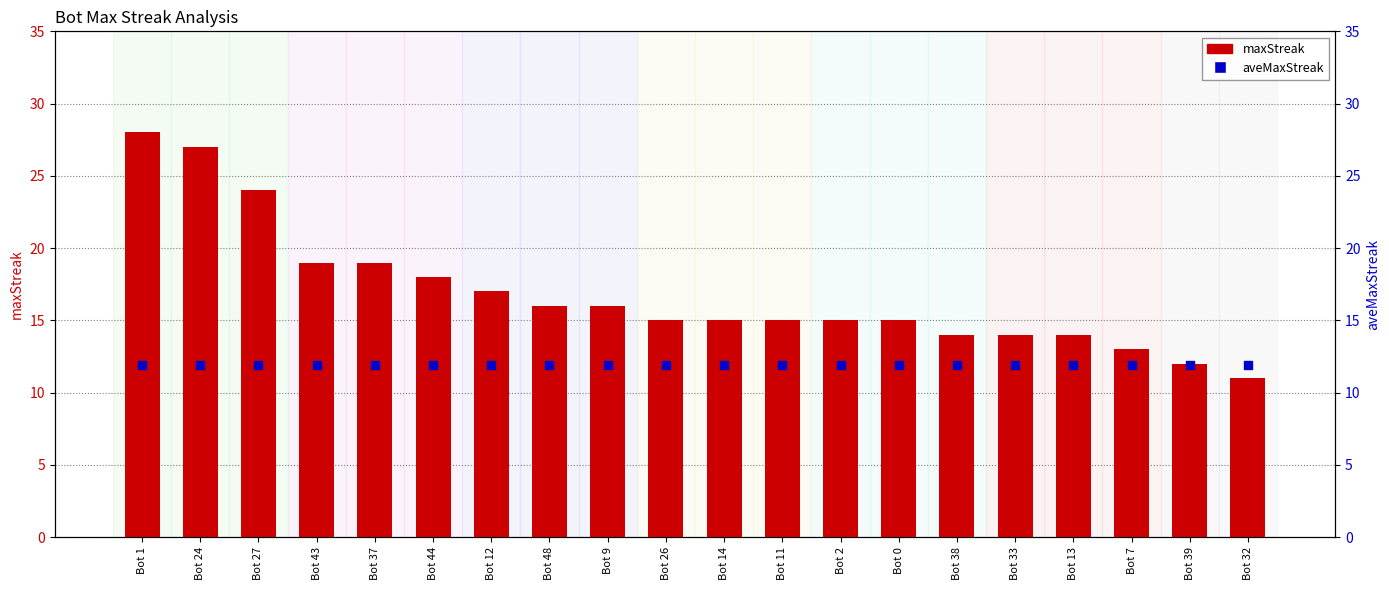

What is the total value across all series at Bot 24?

38.9